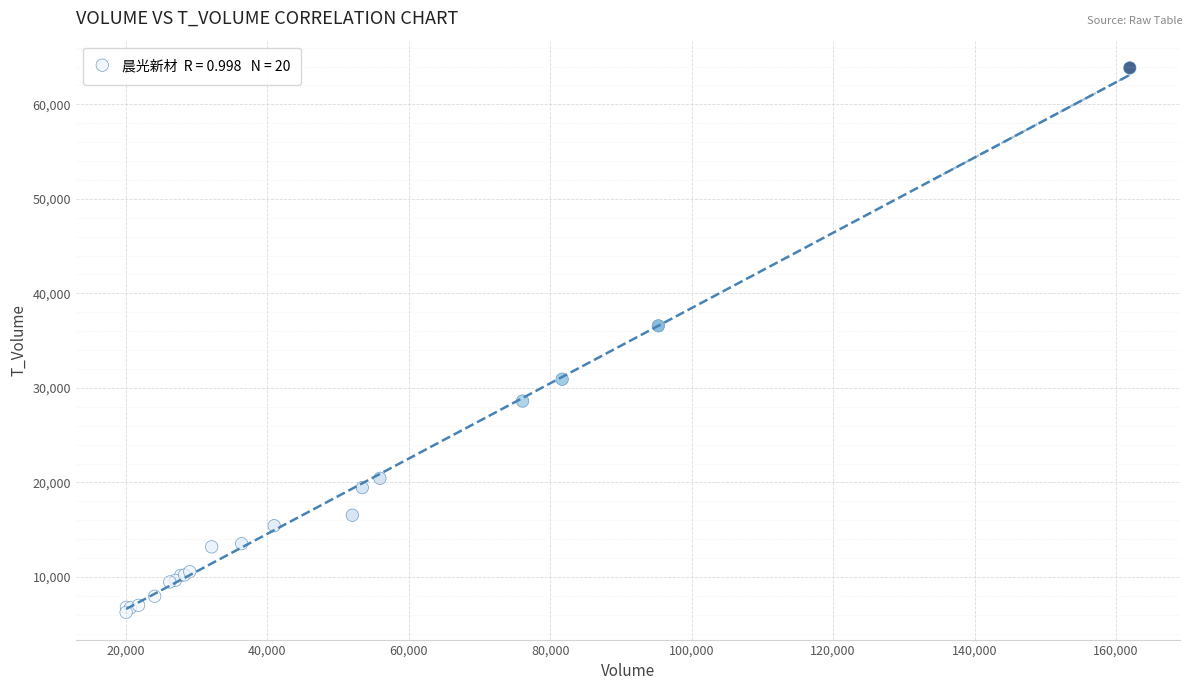

What Y value in the scatter plot is closest to 35055?

36566